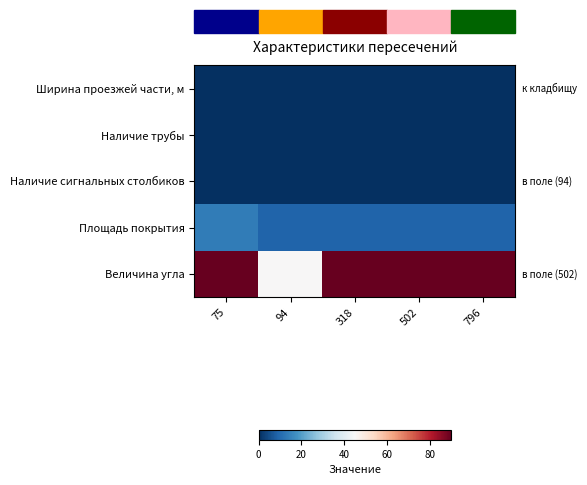

Which series has the widest spread of values?

Величина угла